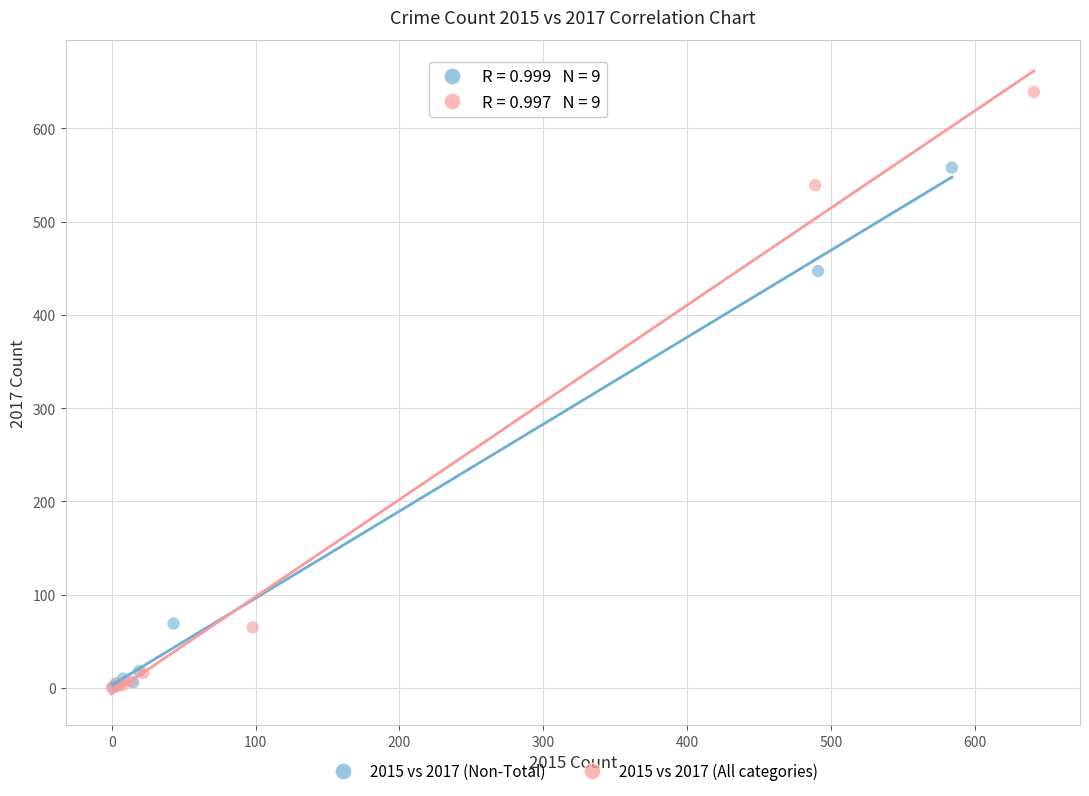

What are all the series names shown in the legend?

2015 vs 2017 (Non-Total), 2015 vs 2017 (All categories)